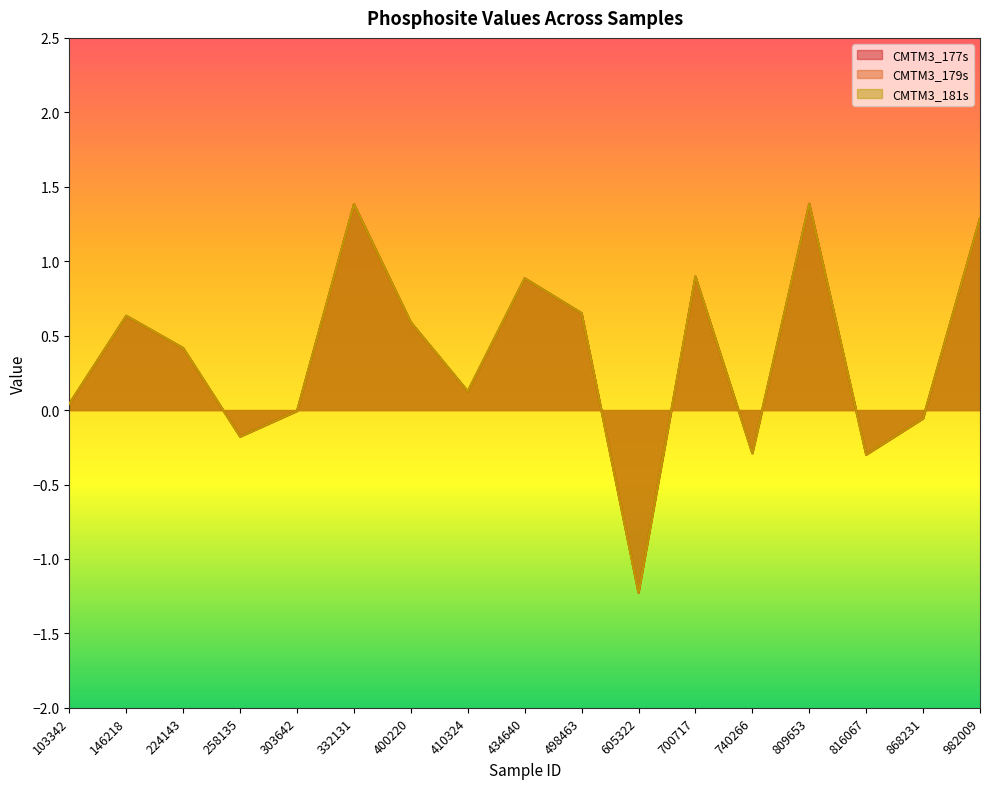

At which label is CMTM3_181s closest to 0?

303642